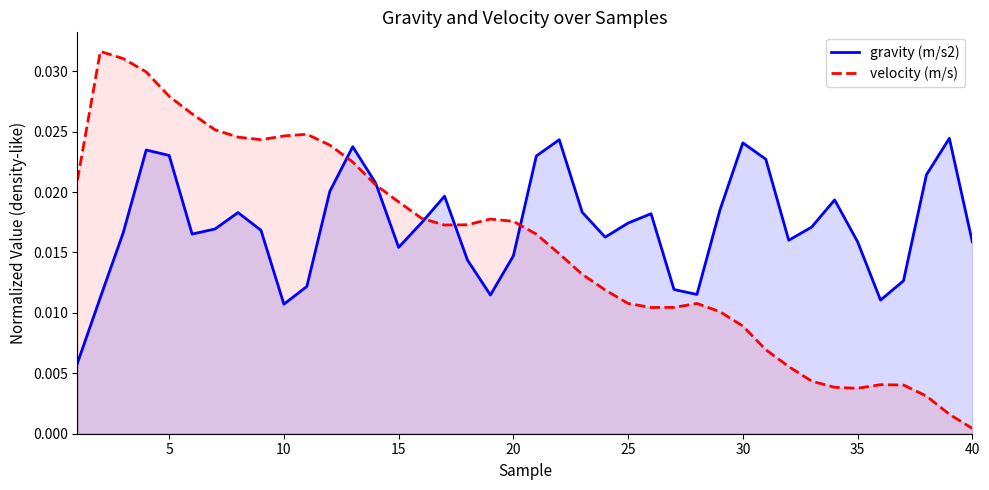

Is it true that velocity (m/s) equals 0.0 at 10?

False